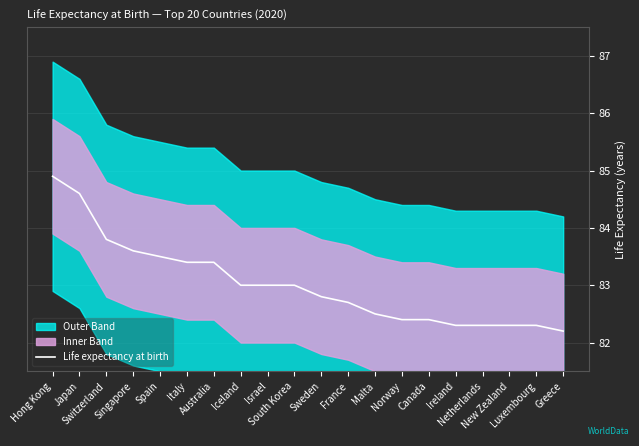

What is the difference between the values at Italy and Iceland?

0.4